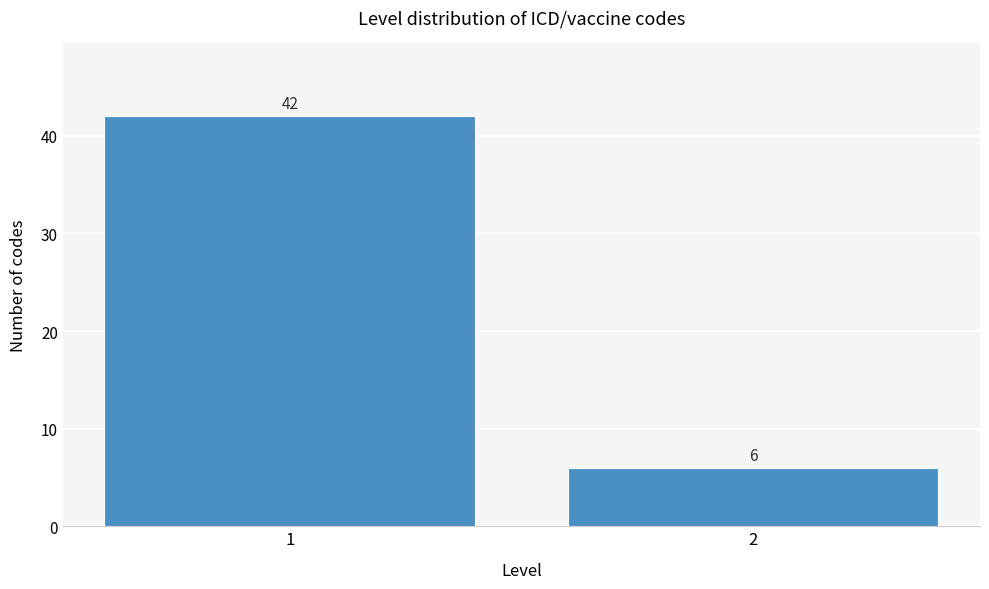

Reading left to right, list all the values displayed in this chart.

1=42	2=6